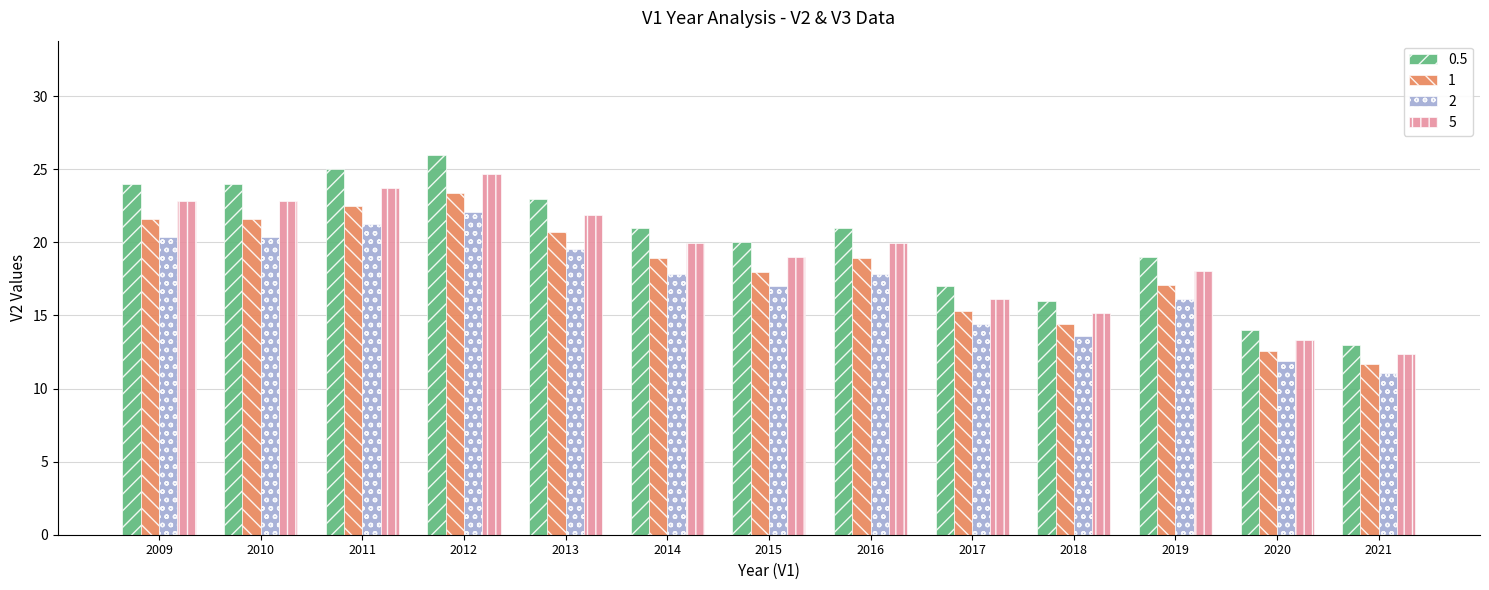

What is the spread (max minus min) of values at 2010?

3.6